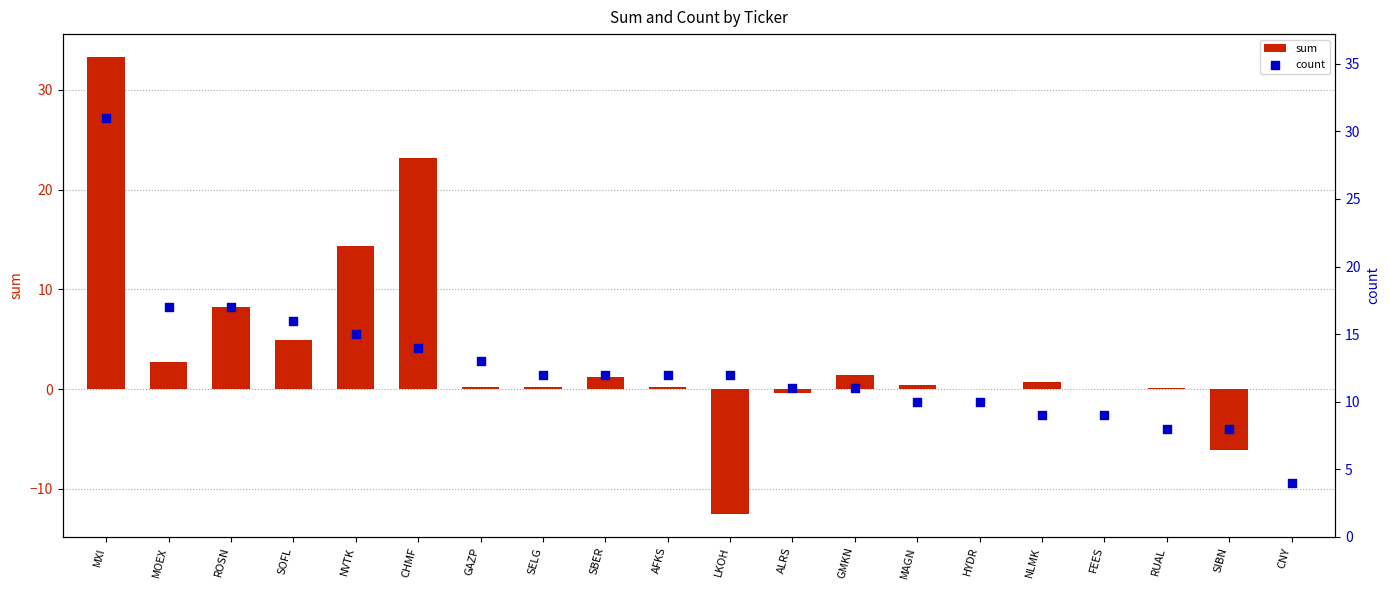

Which series reaches the minimum Y coordinate?

sum